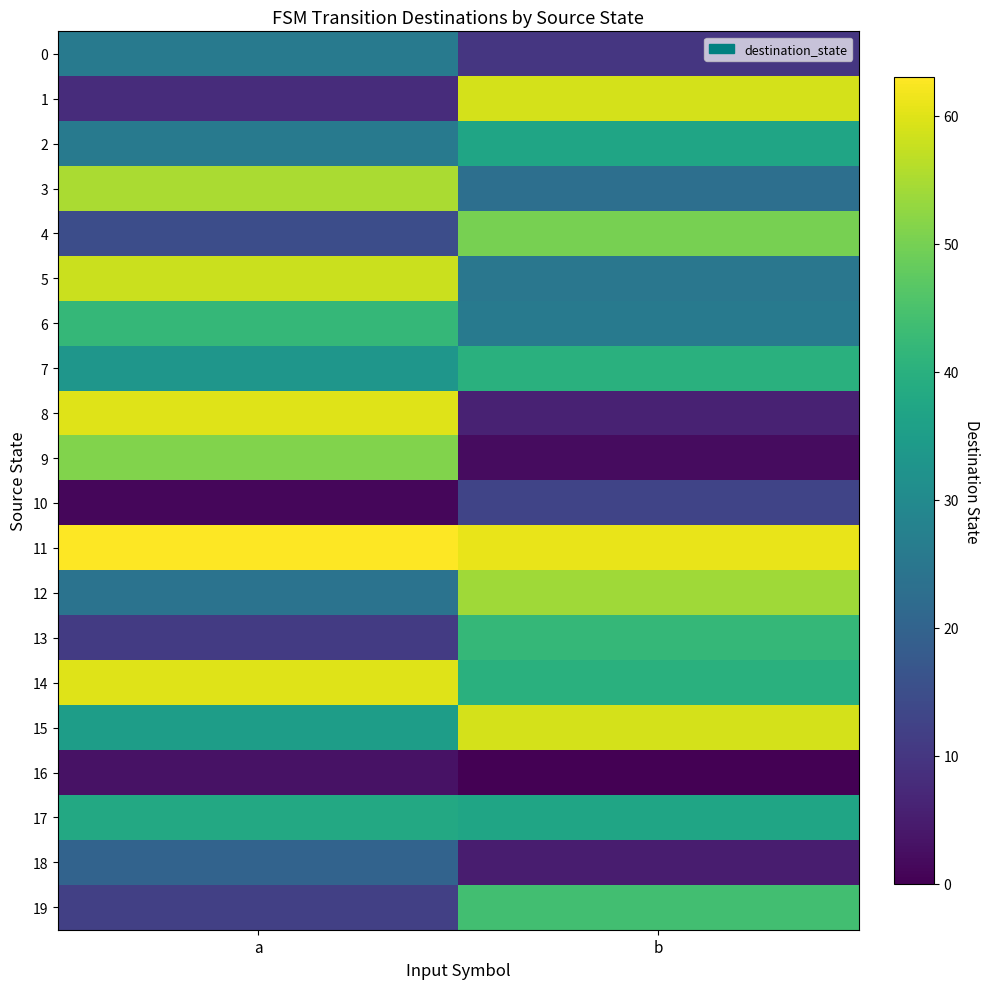

Between a and b, which is larger?

a